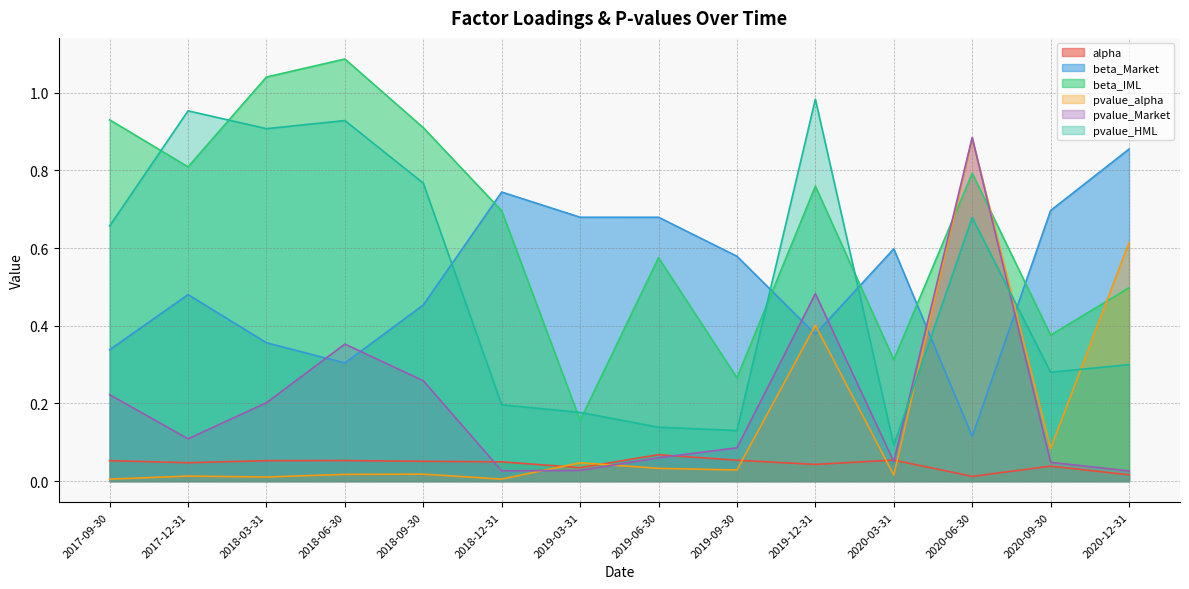

What is the difference between the highest and lowest values at 2020-12-31?

0.8